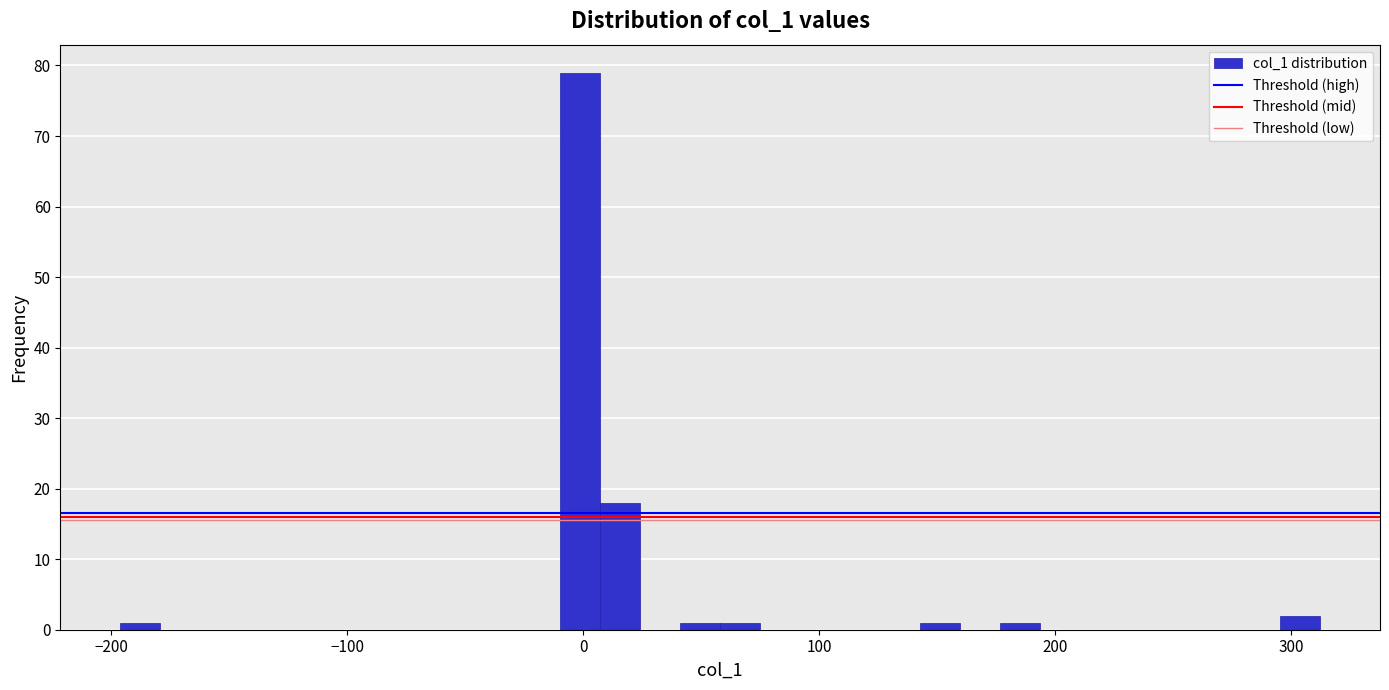

Around what value on the x-axis is the tallest bar? Give the approximate position of its centre, as read against the axis.

0